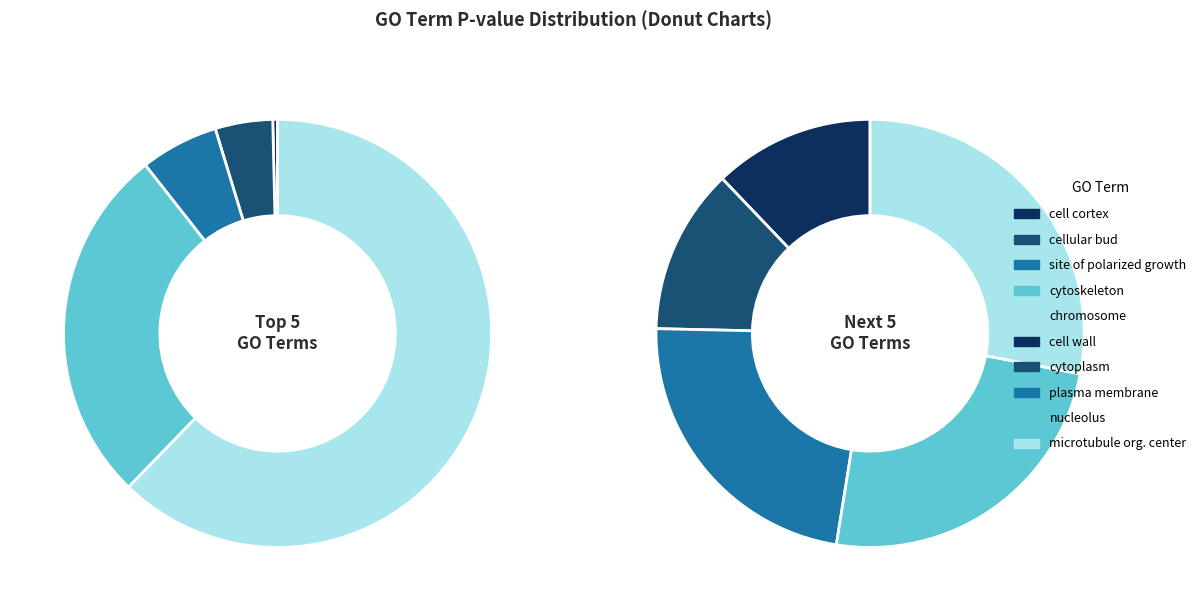

What is the smallest slice in the pie chart?

cell cortex